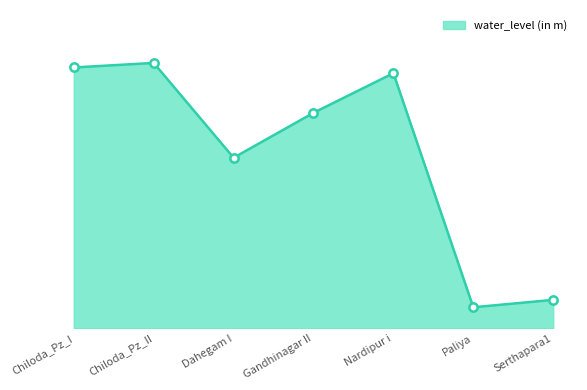

What is the difference between the second highest and minimum values?

90.4